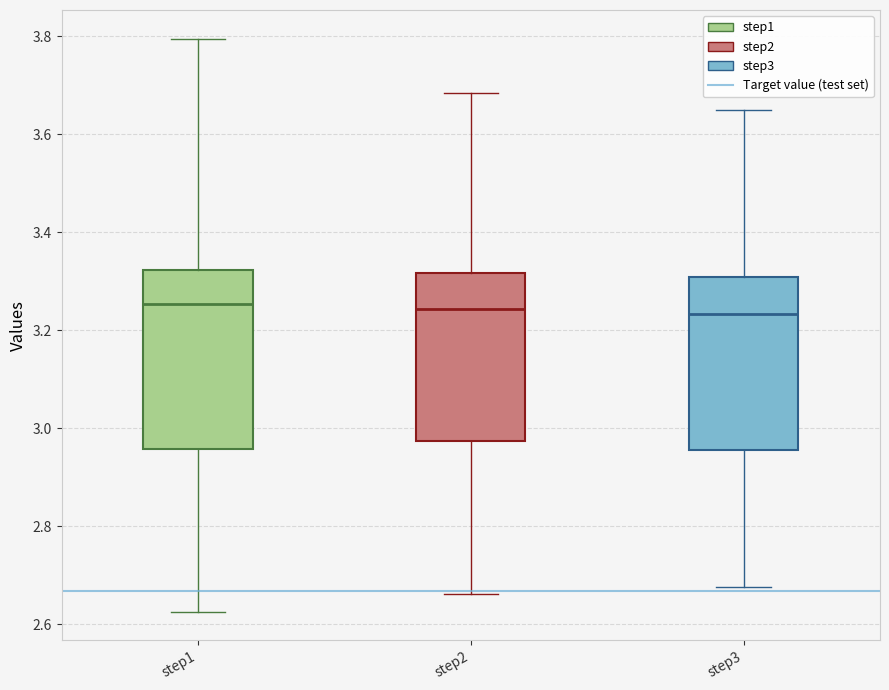

Reading left to right, read every box against the y-axis: the position of its median line, the range the box covers, and the ends of its whiskers. The values are not printed on the chart, so give them approximately, as read against the axis.

step1: median 3.26, box 2.96 to 3.32, whiskers 2.62 to 3.80
step2: median 3.24, box 2.98 to 3.32, whiskers 2.66 to 3.68
step3: median 3.24, box 2.96 to 3.30, whiskers 2.68 to 3.64